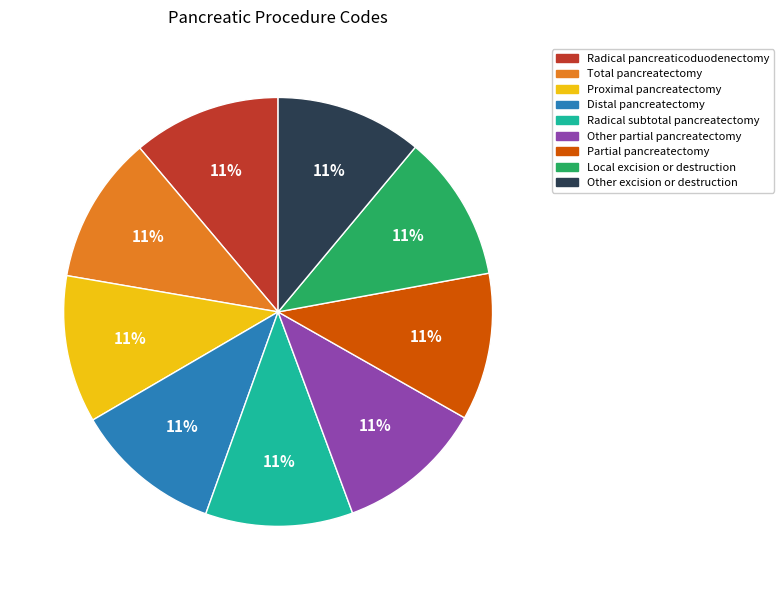

Is it true that Other excision or destruction is 11% of the pie?

True